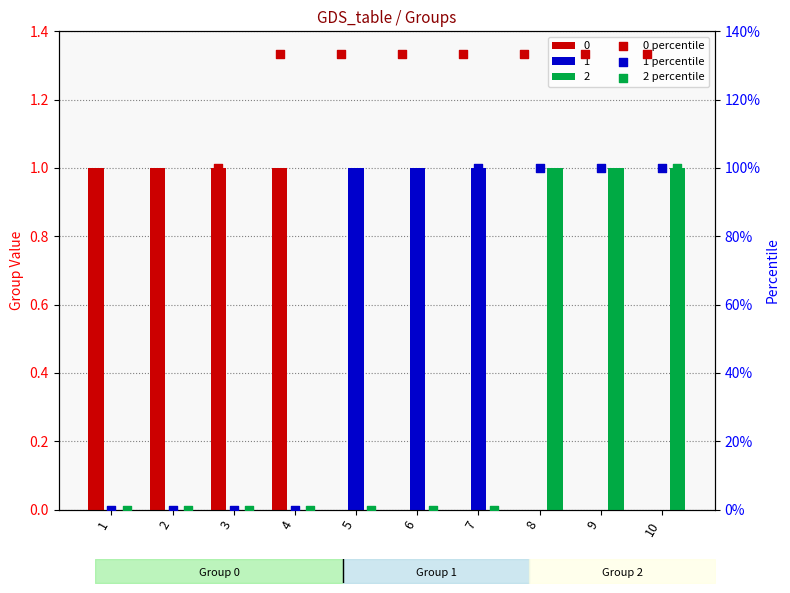

At which category is the sum across all series the highest?

10